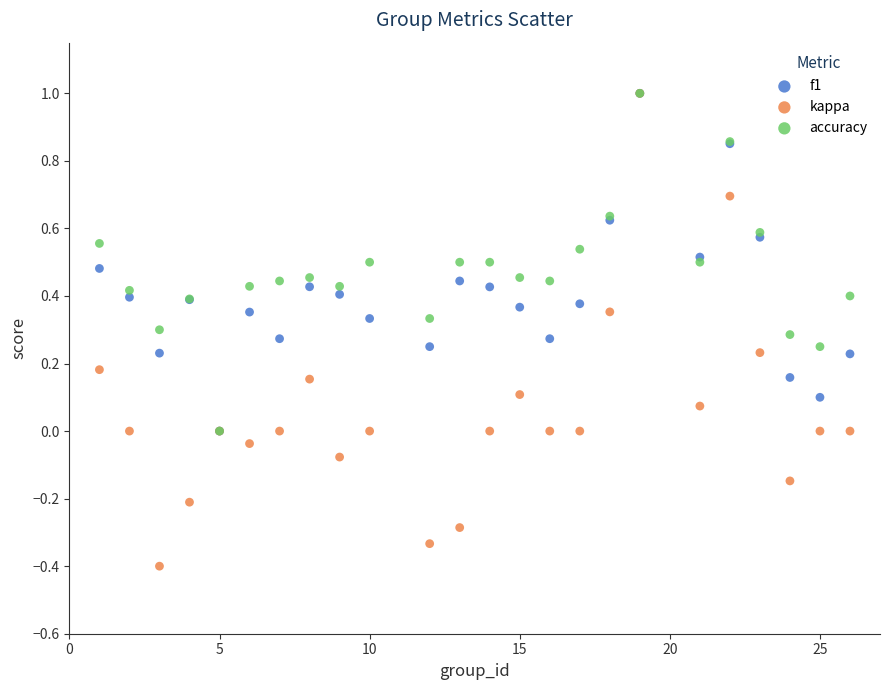

Which series has the widest spread of Y values?

kappa